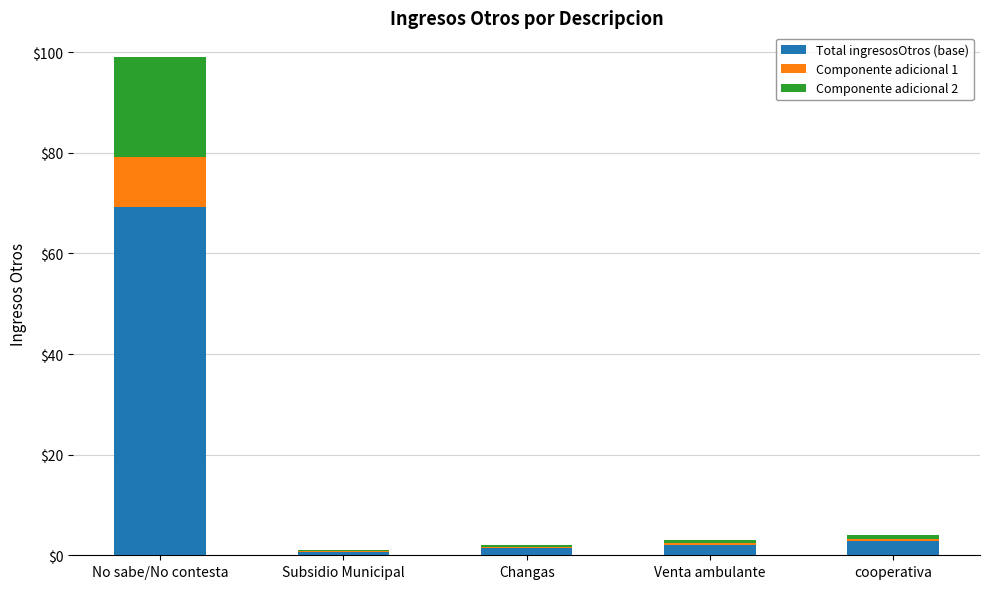

Which category has the highest value in the Total ingresosOtros (base) series?

No sabe/No contesta